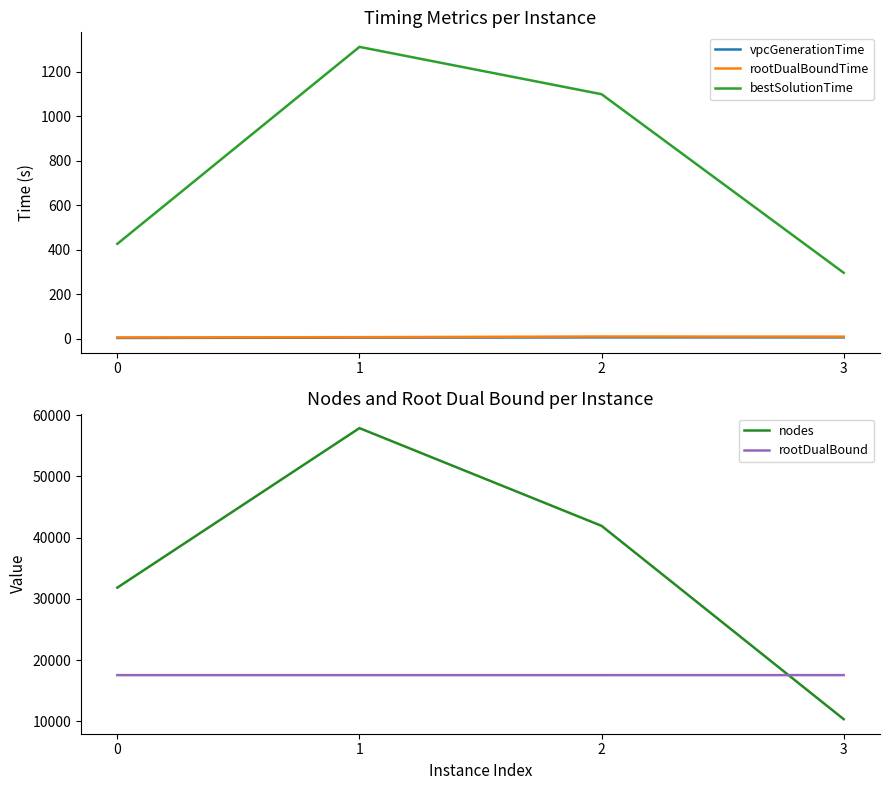

The vpcGenerationTime series shows 4.7 at 1. True or false?

True